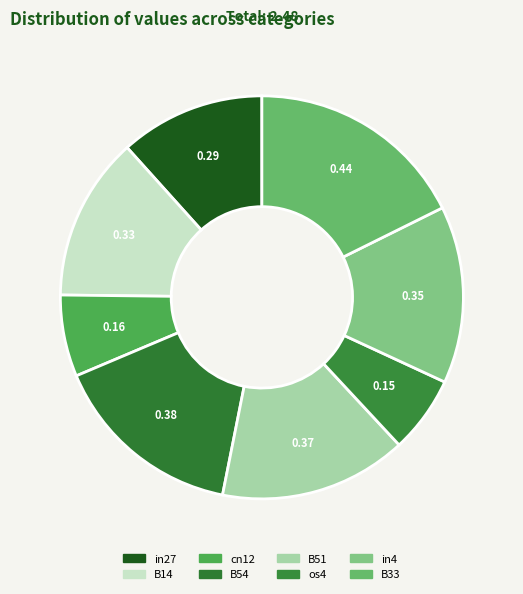

Count the number of slices in the pie.

8